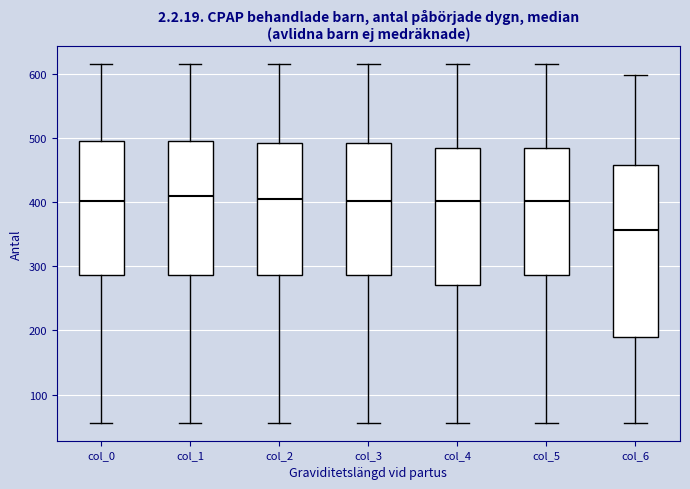

Which box has the lowest median line?

col_6